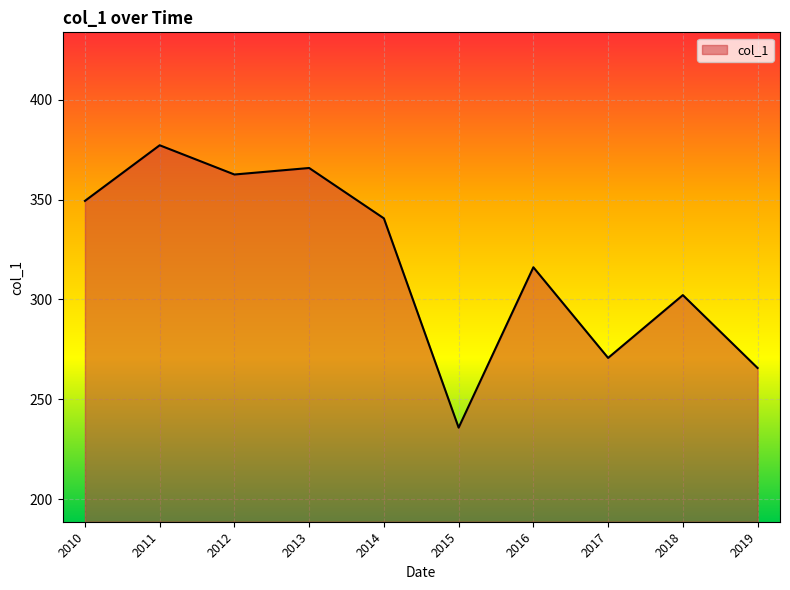

What is the change in value from 2011 to 2016?

-61.1